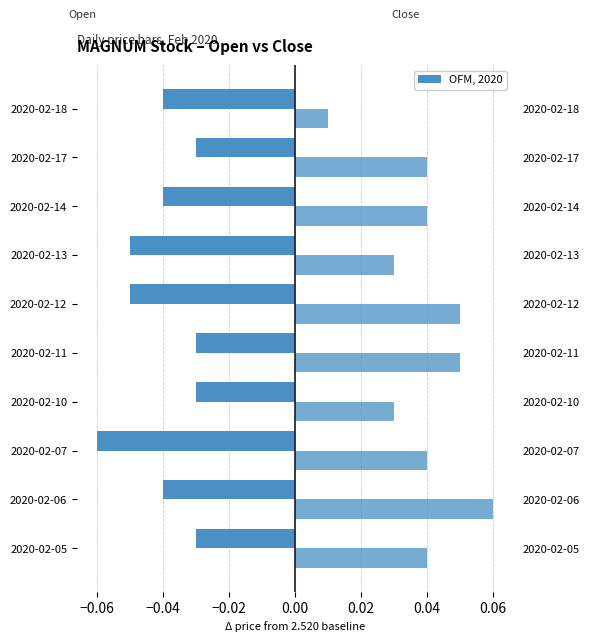

Reading left to right, transcribe all the data shown in this chart.

open: -0.0	-0.0	-0.1	-0.0	-0.0	-0.0	-0.0	-0.0	-0.0	-0.0
close: 0.0	0.1	0.0	0.0	0.0	0.0	0.0	0.0	0.0	0.0